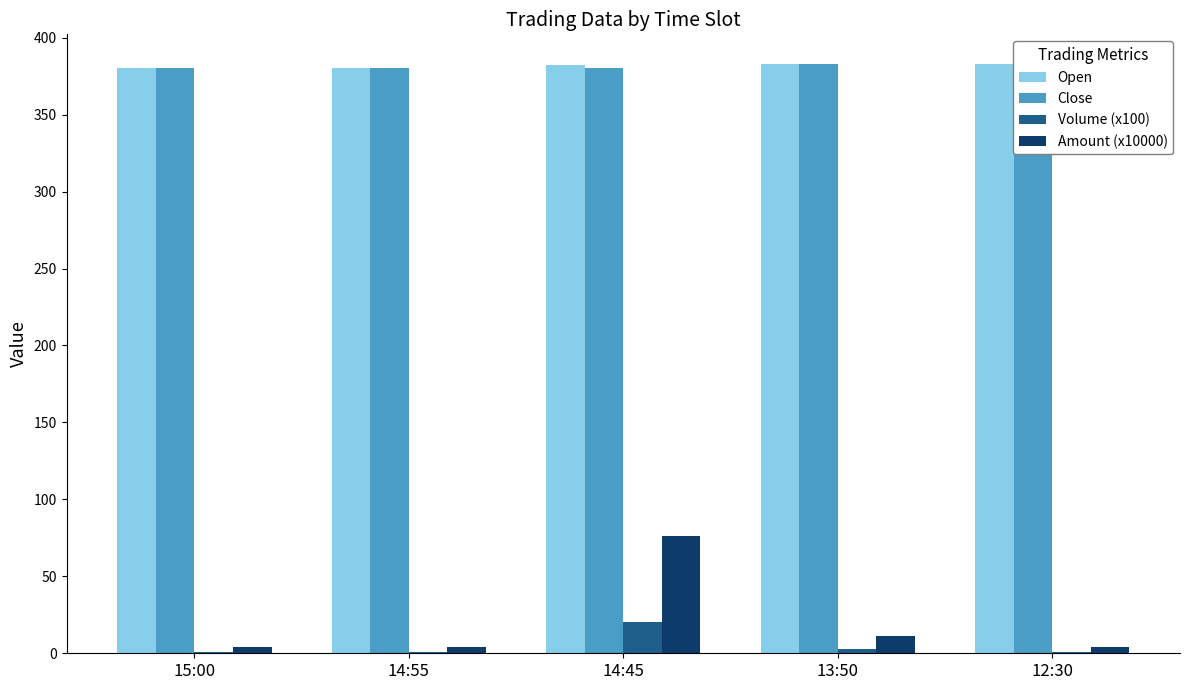

Read the Close value at 14:45.

380.0